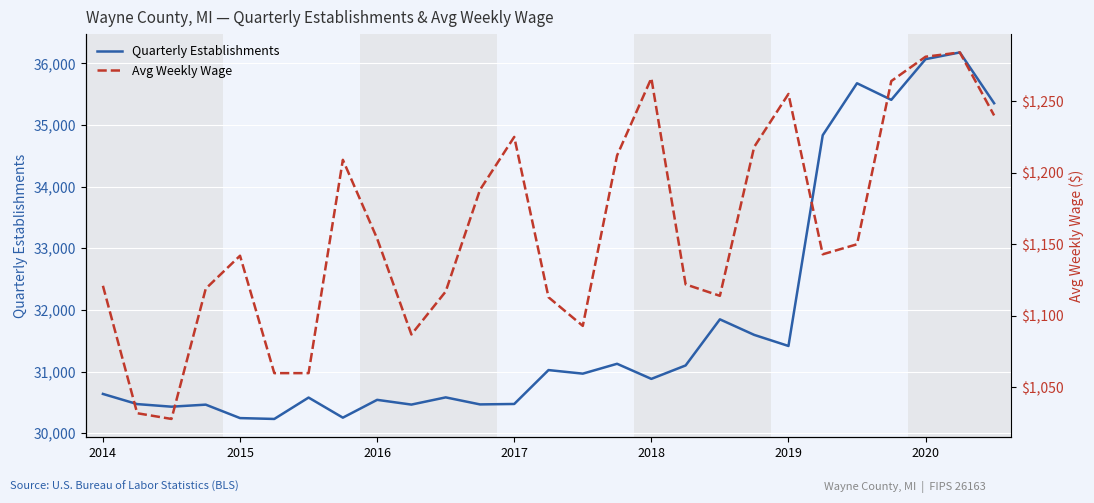

The value of Quarterly Establishments at 2020 is 17054. True or false?

False